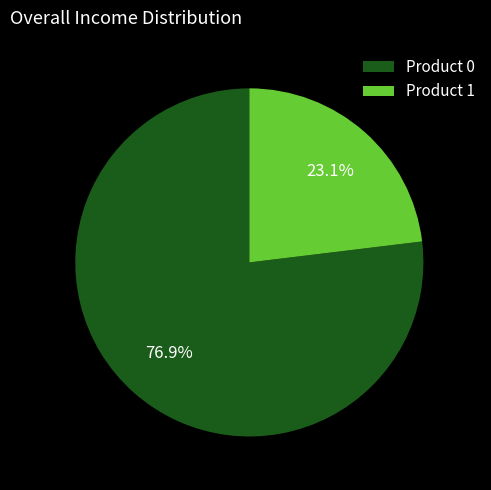

Is there a majority slice in this chart?

Yes